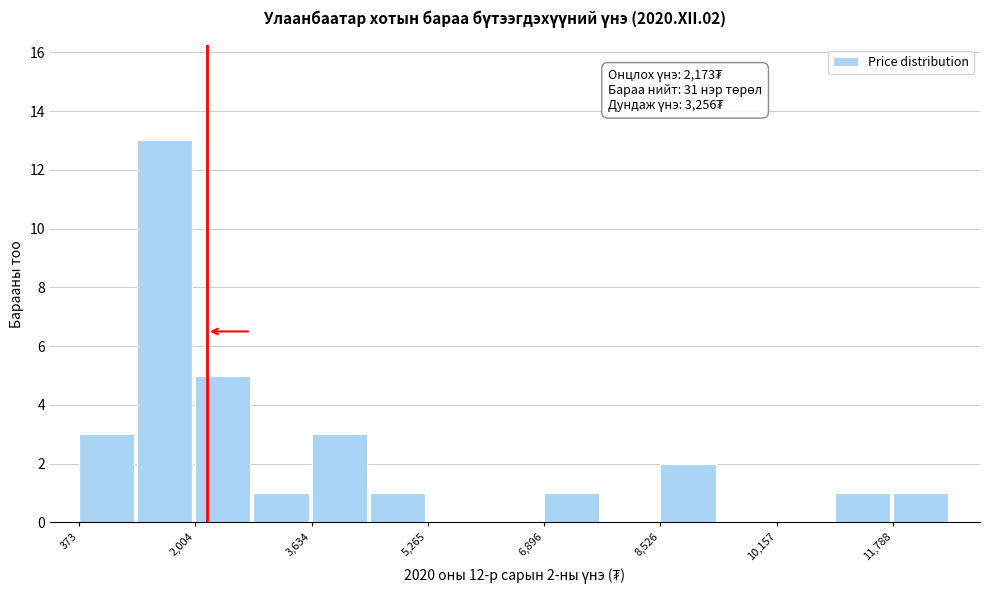

Over which range of the x-axis is the bar tallest?

1200 to 2000